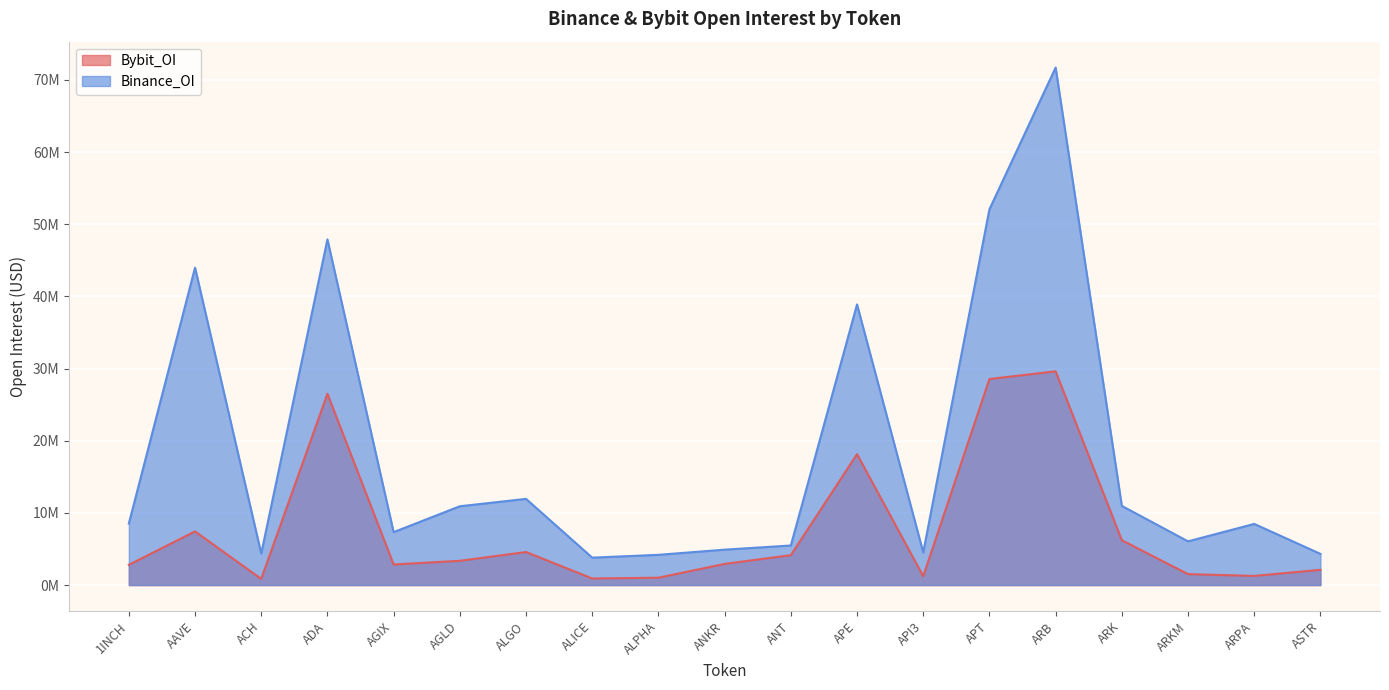

List the series in order of their peak value, lowest first.

Bybit_OI, Binance_OI